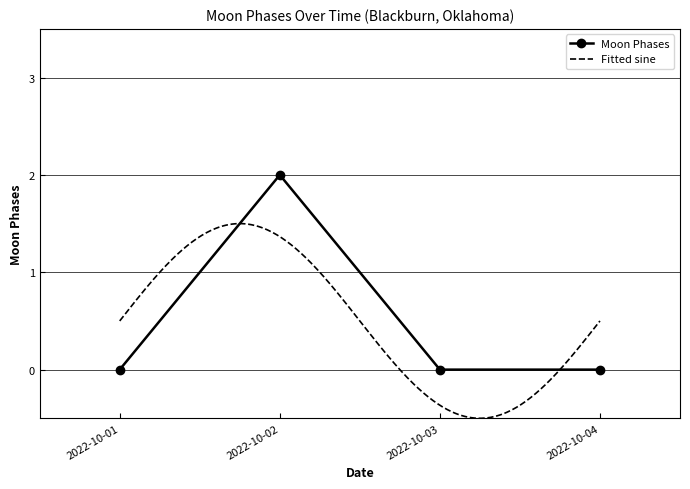

What is the sum of all values?

2